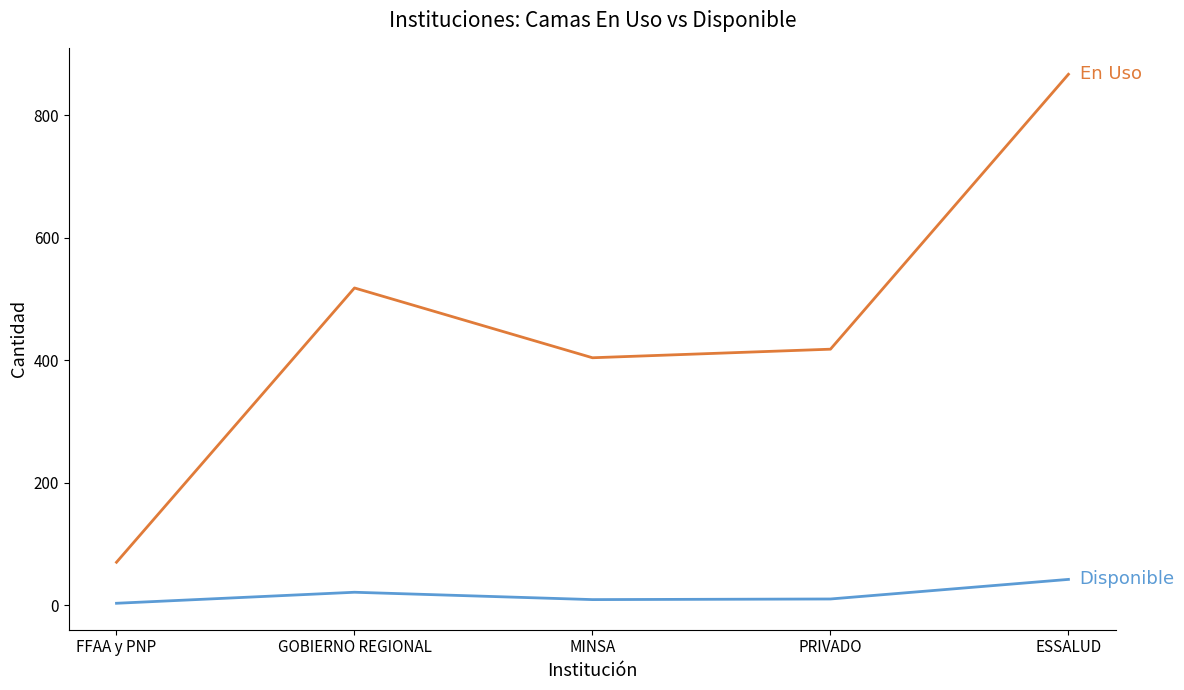

What is the maximum value shown in the chart?

867